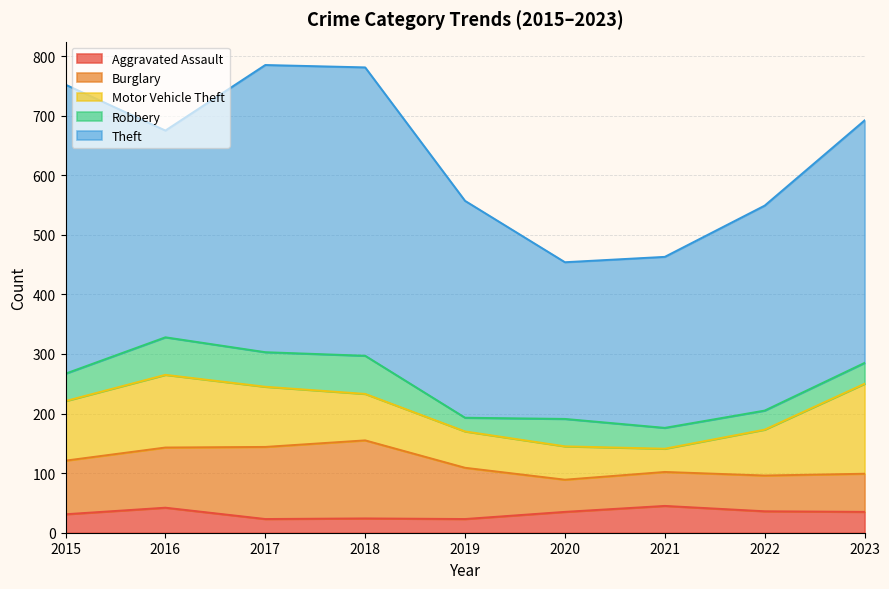

How many values in the Robbery series exceed 46?

3